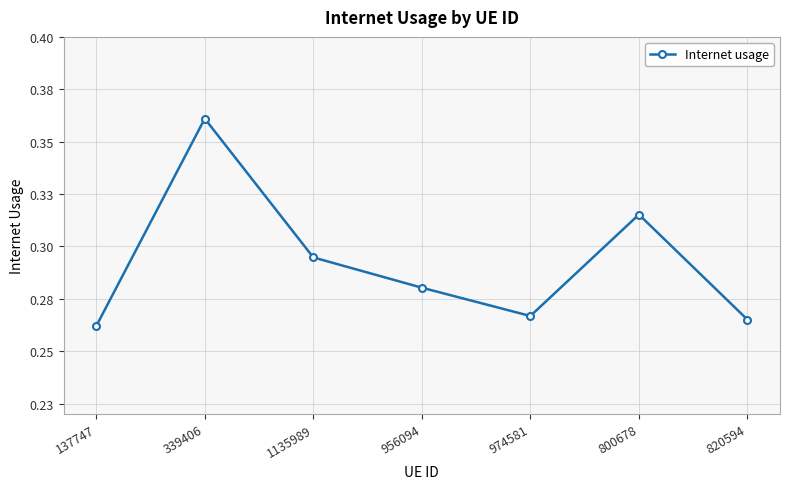

Reading left to right, transcribe all the data shown in this chart.

137747=0.3	339406=0.4	1135989=0.3	956094=0.3	974581=0.3	800678=0.3	820594=0.3